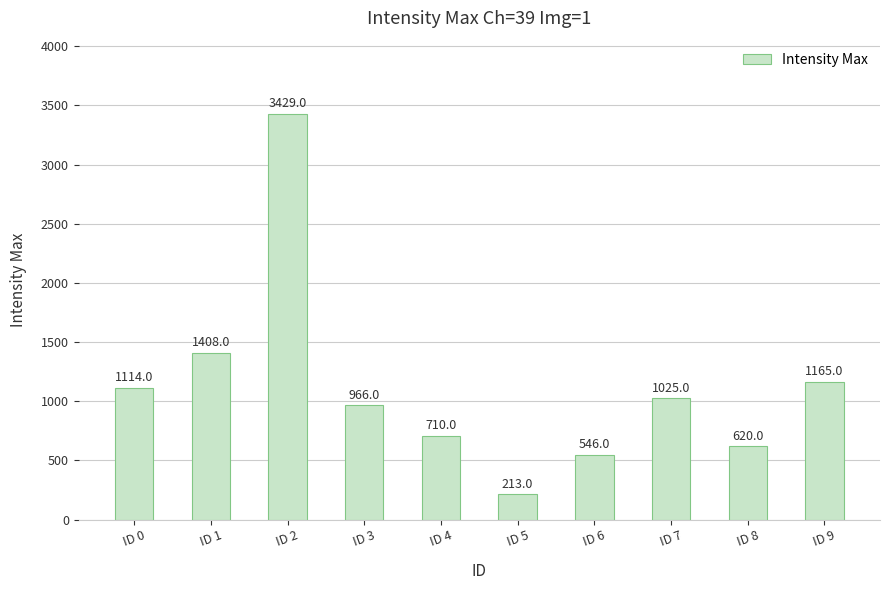

Rank the categories by value from highest to lowest.

ID 2, ID 1, ID 9, ID 0, ID 7, ID 3, ID 4, ID 8, ID 6, ID 5